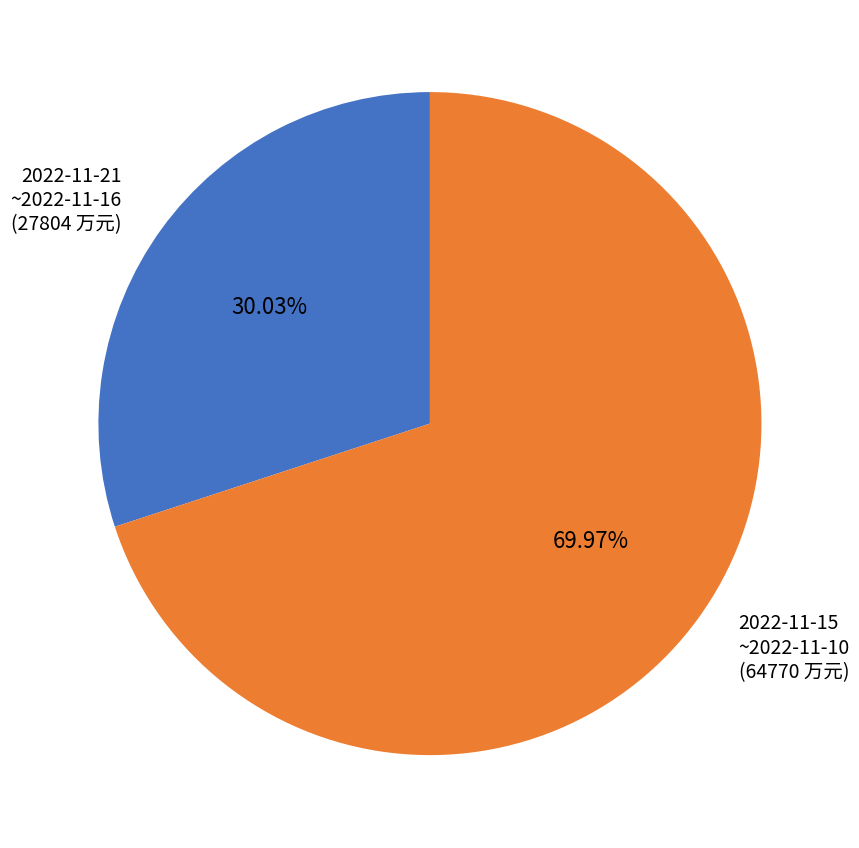

Does any single category account for the majority?

Yes